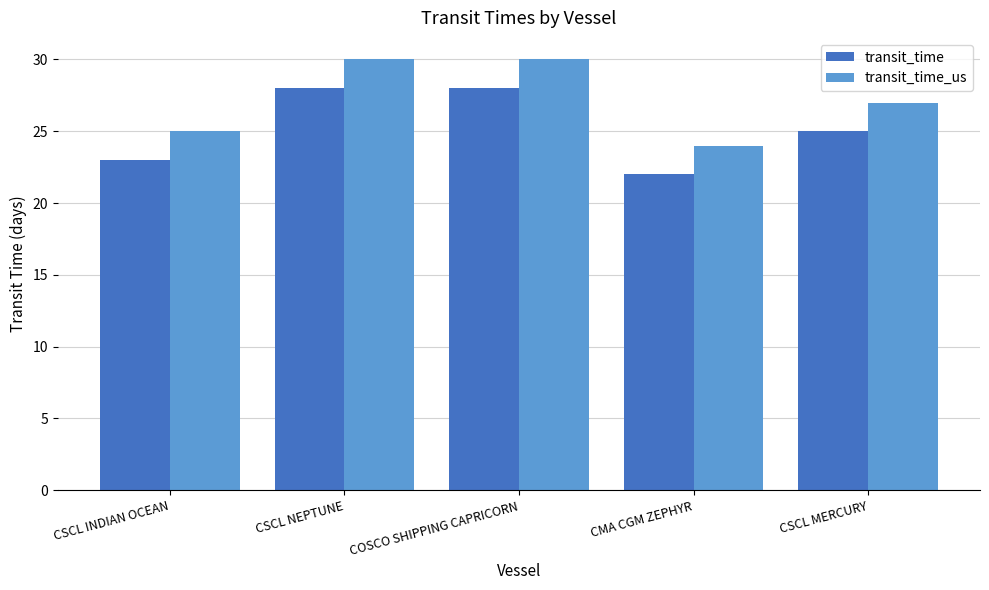

The transit_time series shows 25 at CSCL MERCURY. True or false?

True